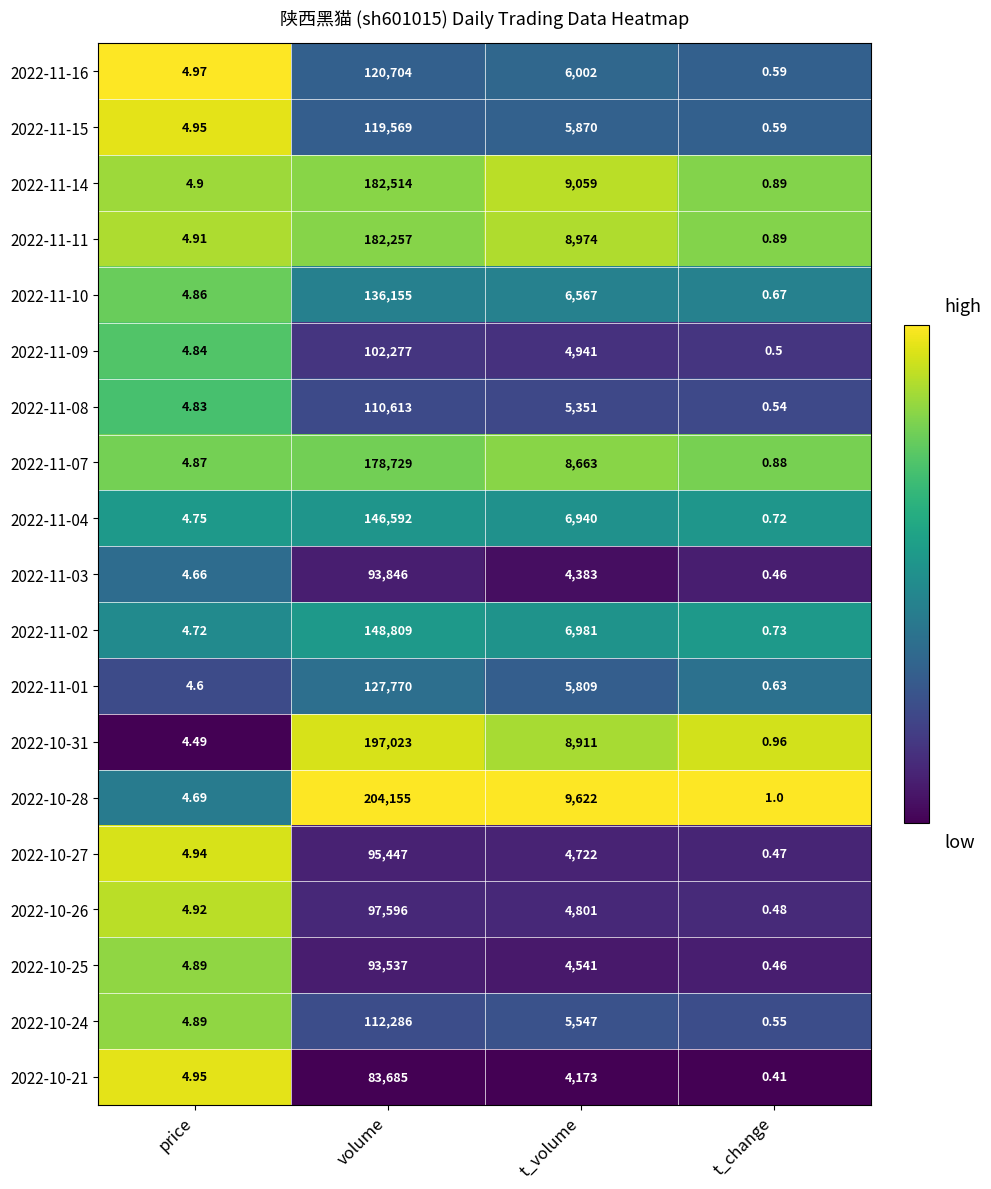

Where is 2022-10-31 nearest to the value 98511?

t_volume